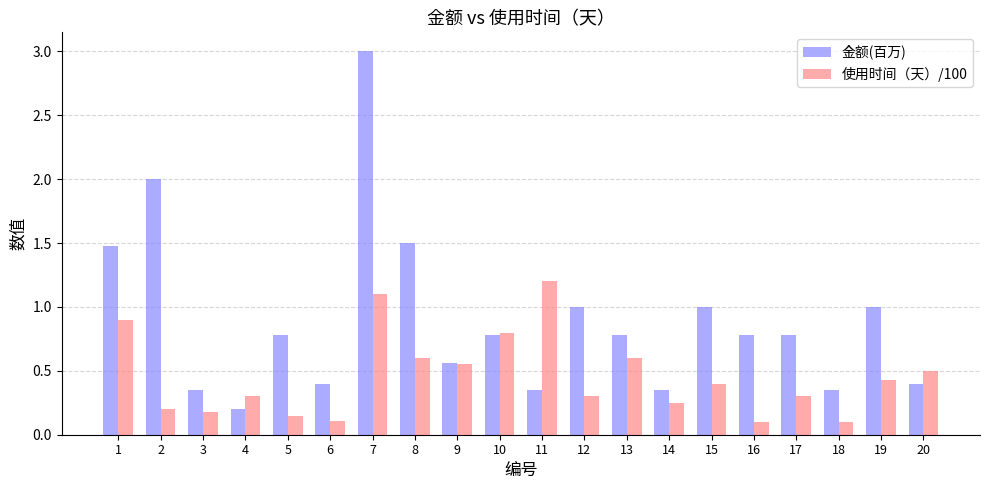

At 19, list the series in order from largest to smallest.

金额(百万), 使用时间（天）/100